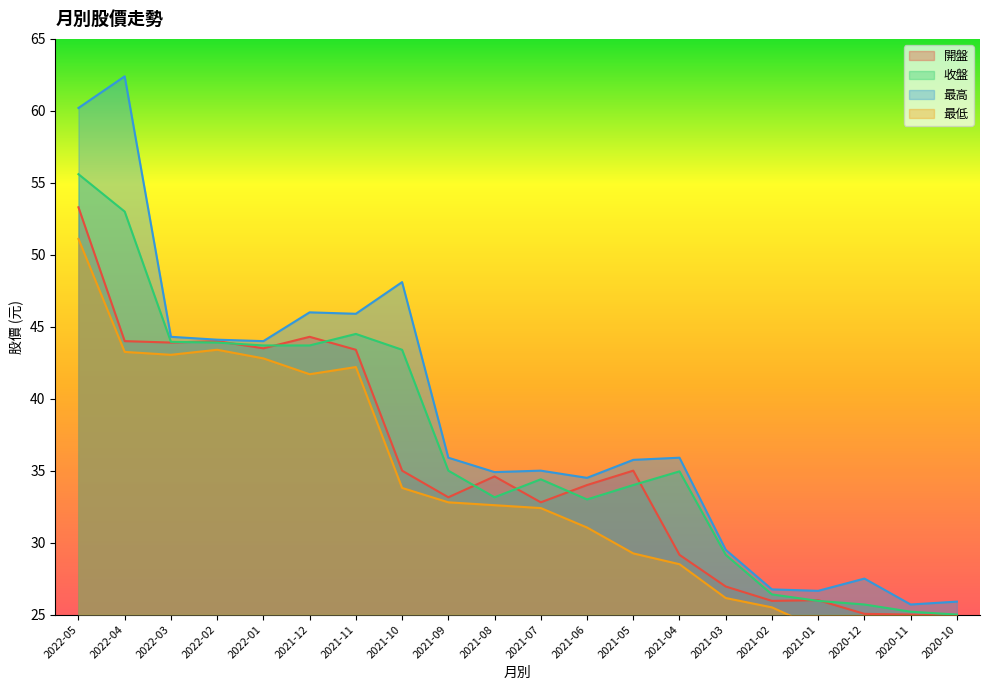

Does the chart have visible grid lines?

No